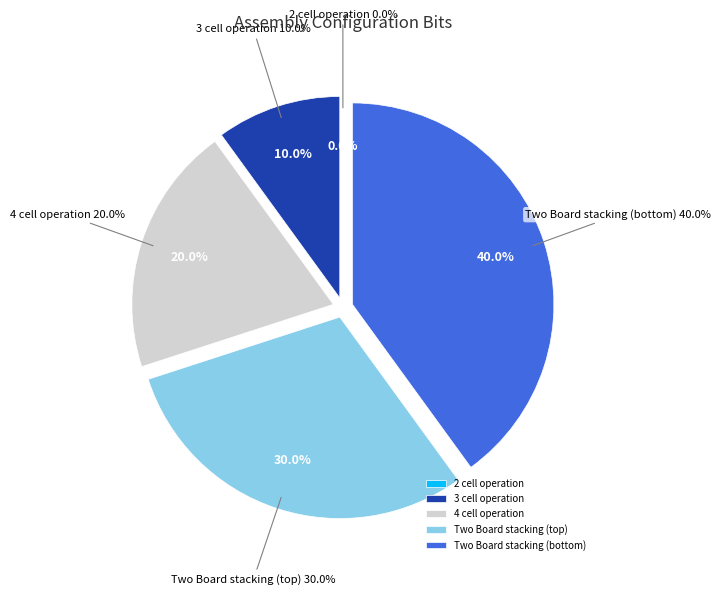

To the nearest percent, what percentage of the pie is 4 cell operation?

20%